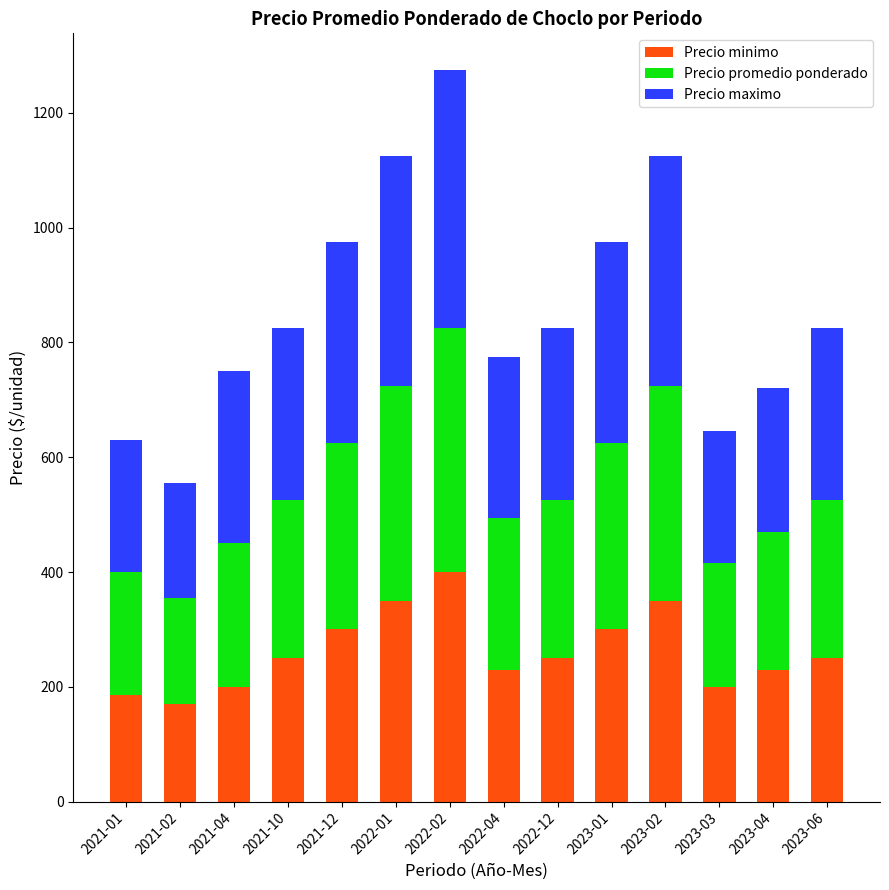

Does the chart contain any negative values?

No